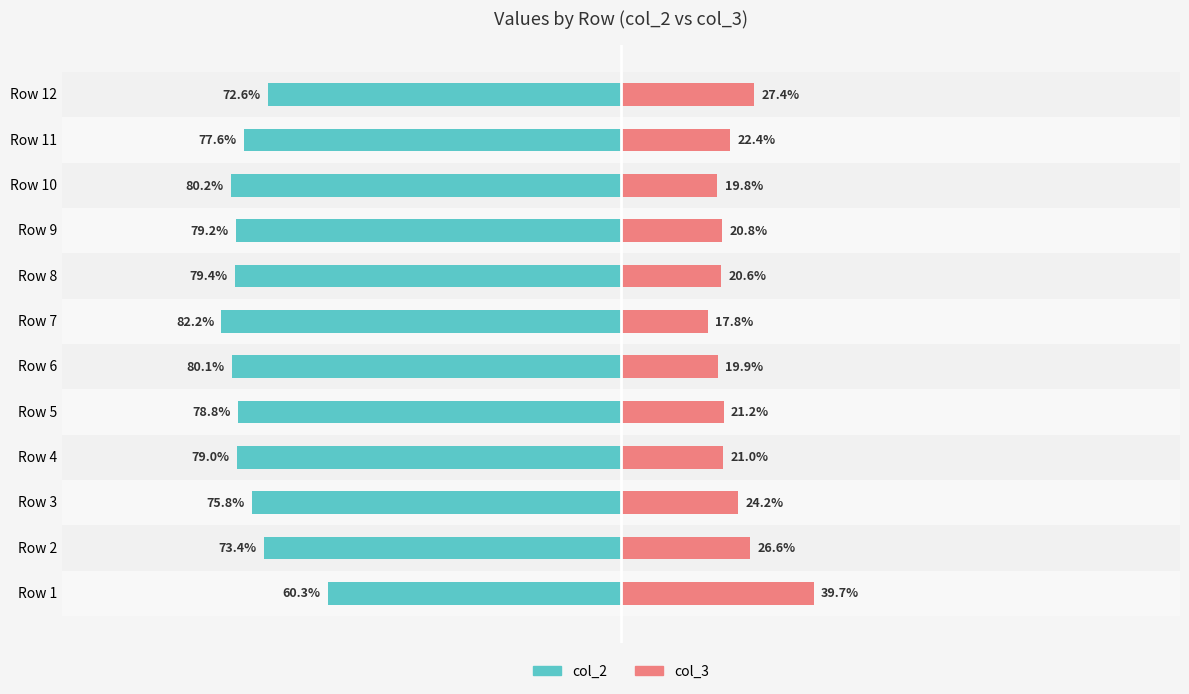

What are all the series names shown in the legend?

col_2, col_3